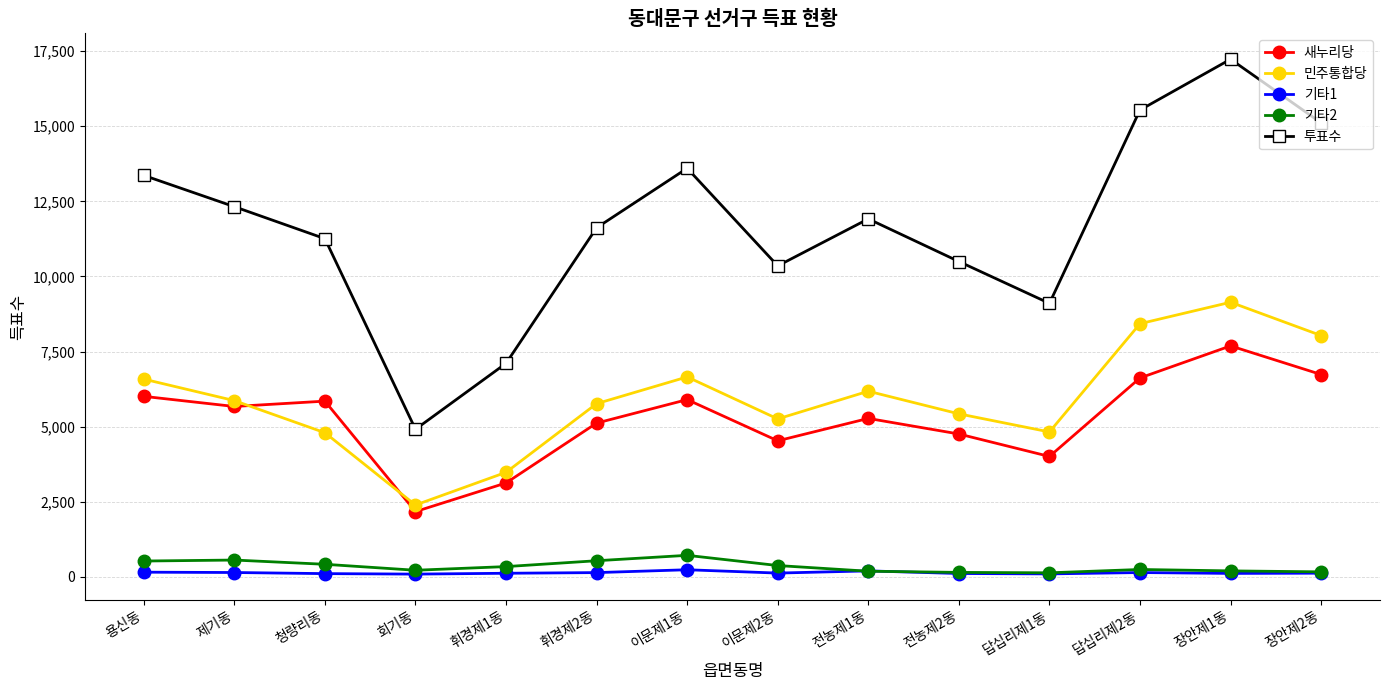

What are all the series names shown in the legend?

새누리당, 민주통합당, 기타1, 기타2, 투표수